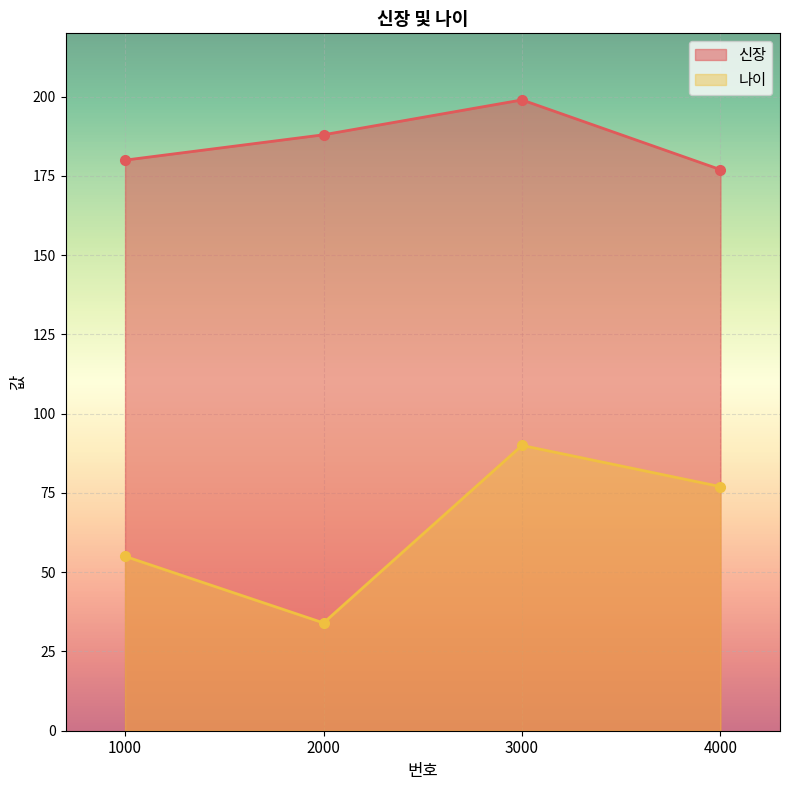

What are all the series names shown in the legend?

신장, 나이